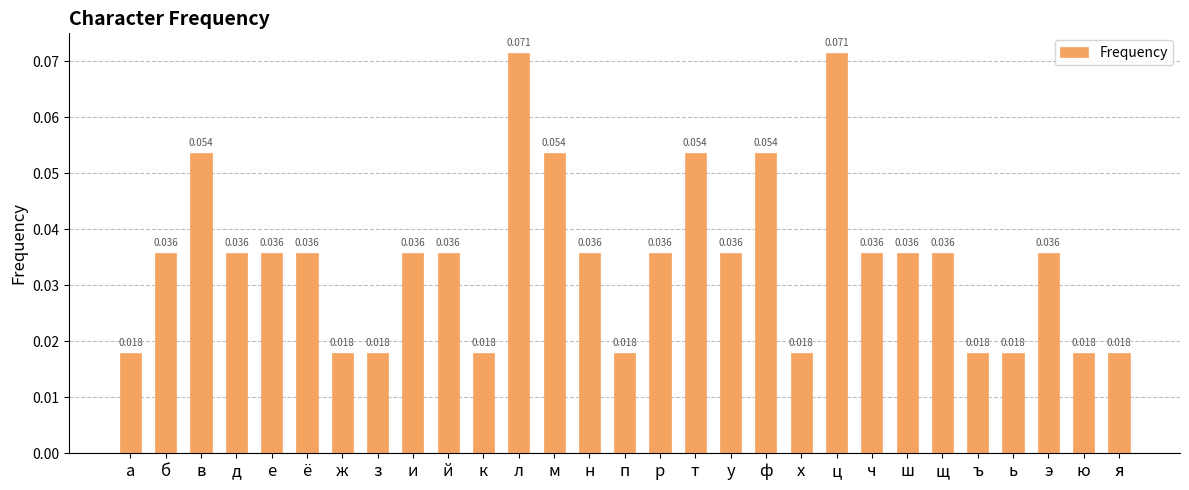

Which has a higher value, ь or ф?

ф